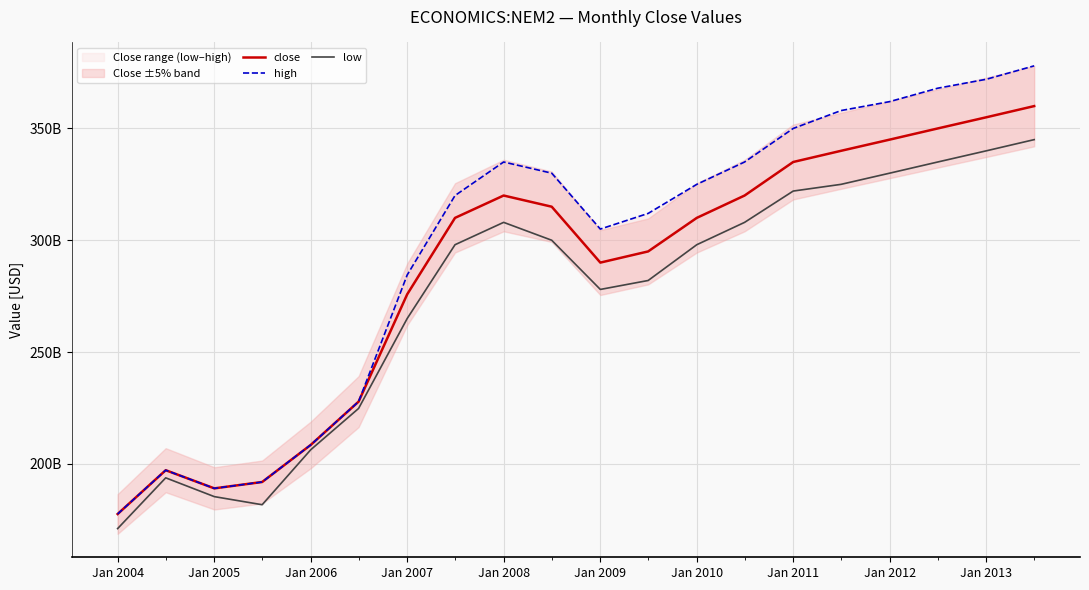

What is the average value of the high series?

296317800000